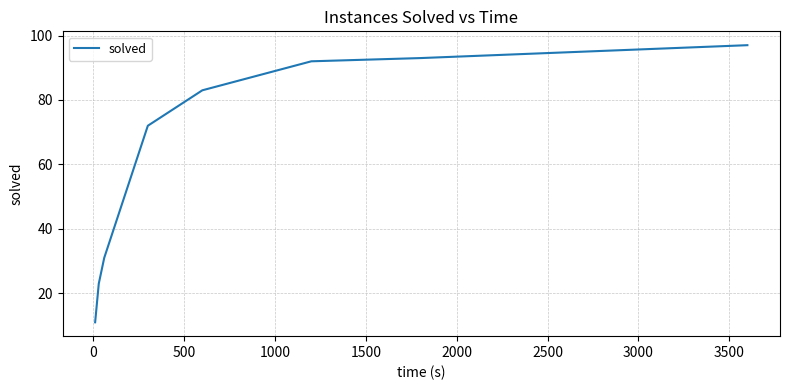

What is the minimum value shown in the chart?

11